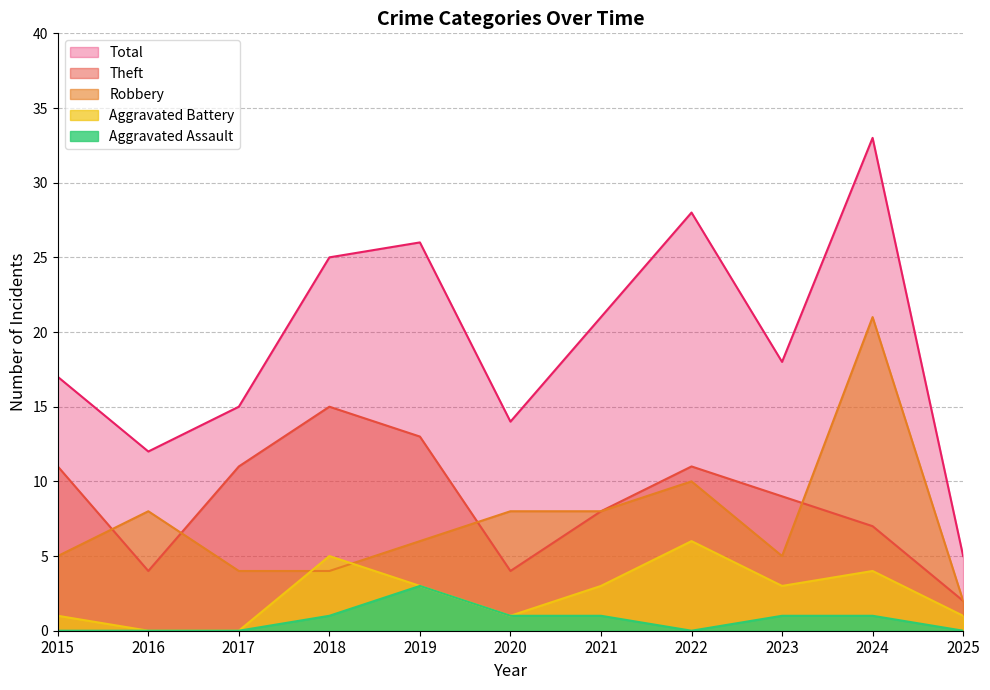

What is the sum of all Robbery values?

81